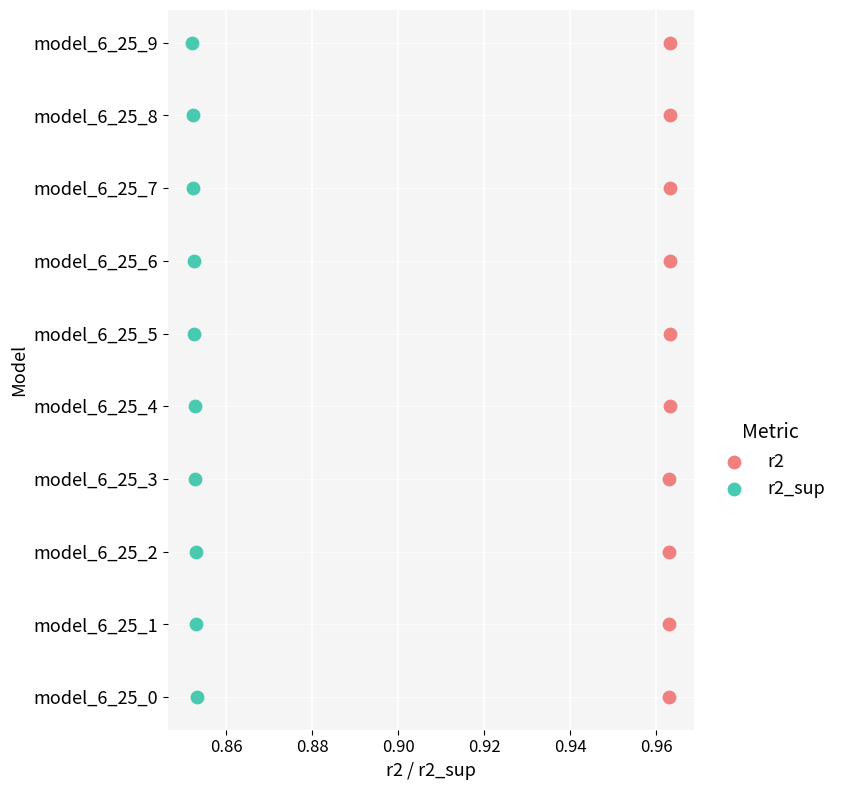

What are all the series names shown in the legend?

r2, r2_sup